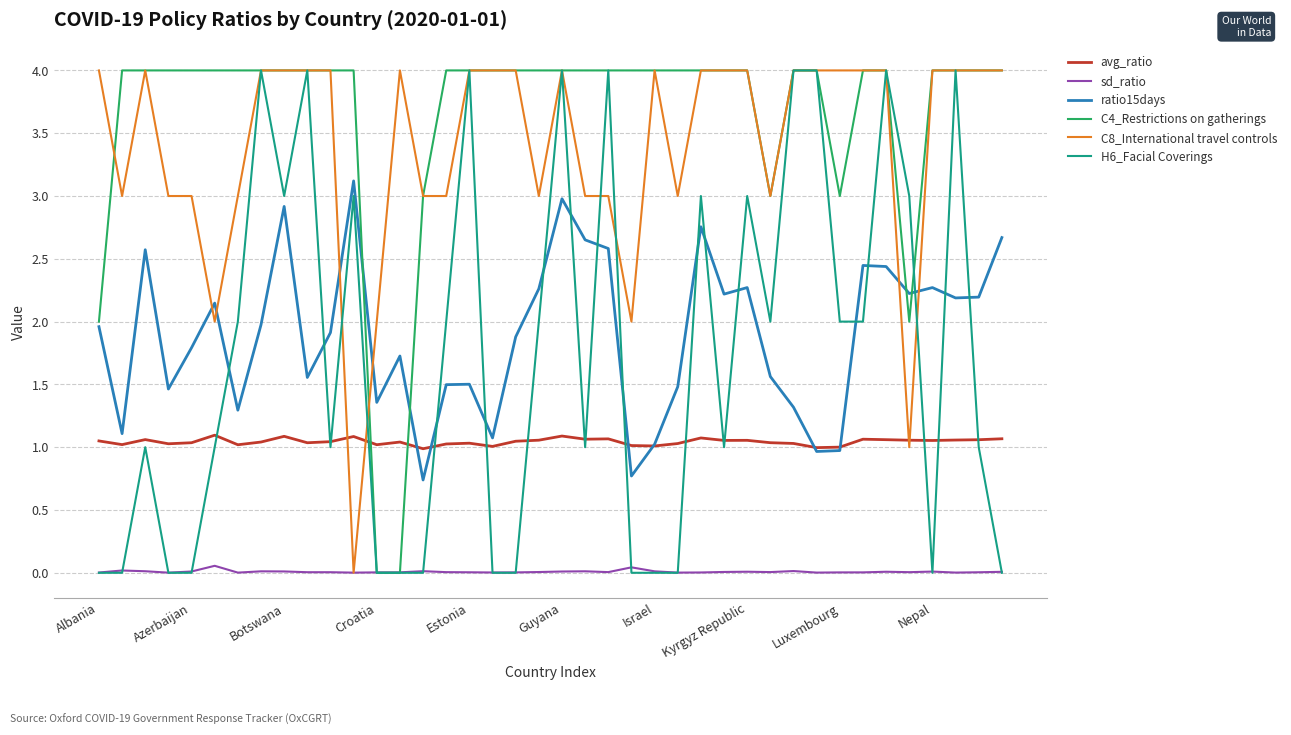

True or false: sd_ratio and ratio15days cross at least once.

False